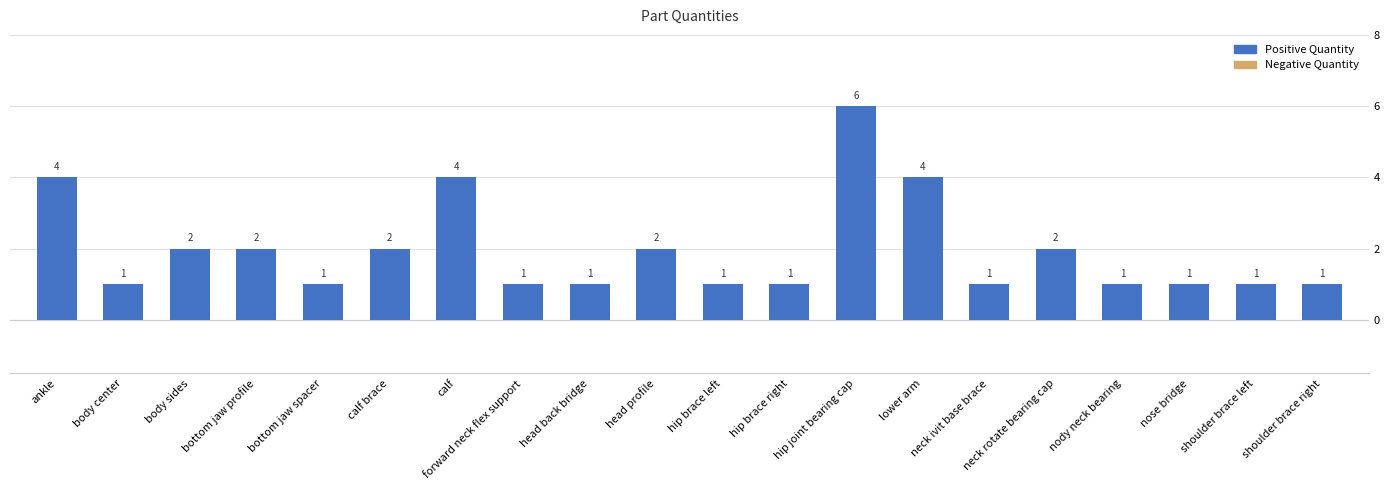

What is the smallest value displayed?

1